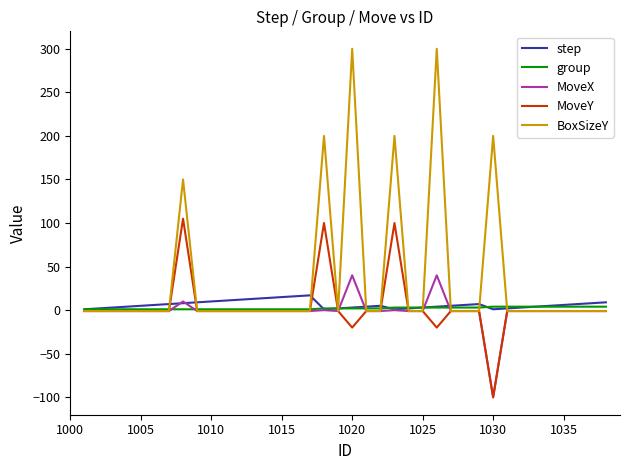

What is the minimum value for MoveX?

-100